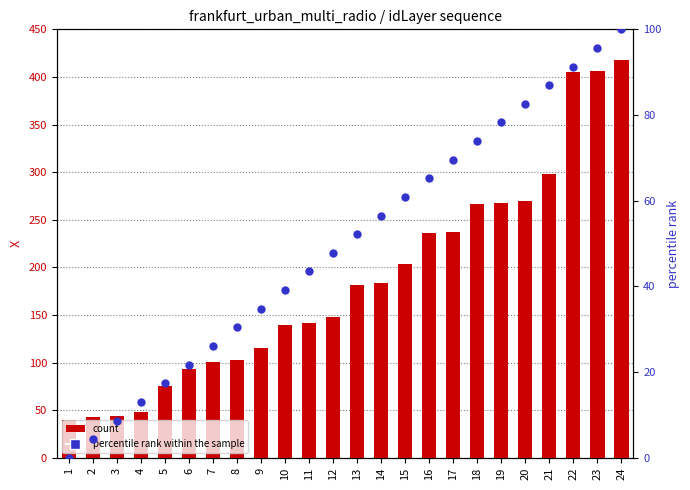

What are all the series names shown in the legend?

count, percentile rank within the sample